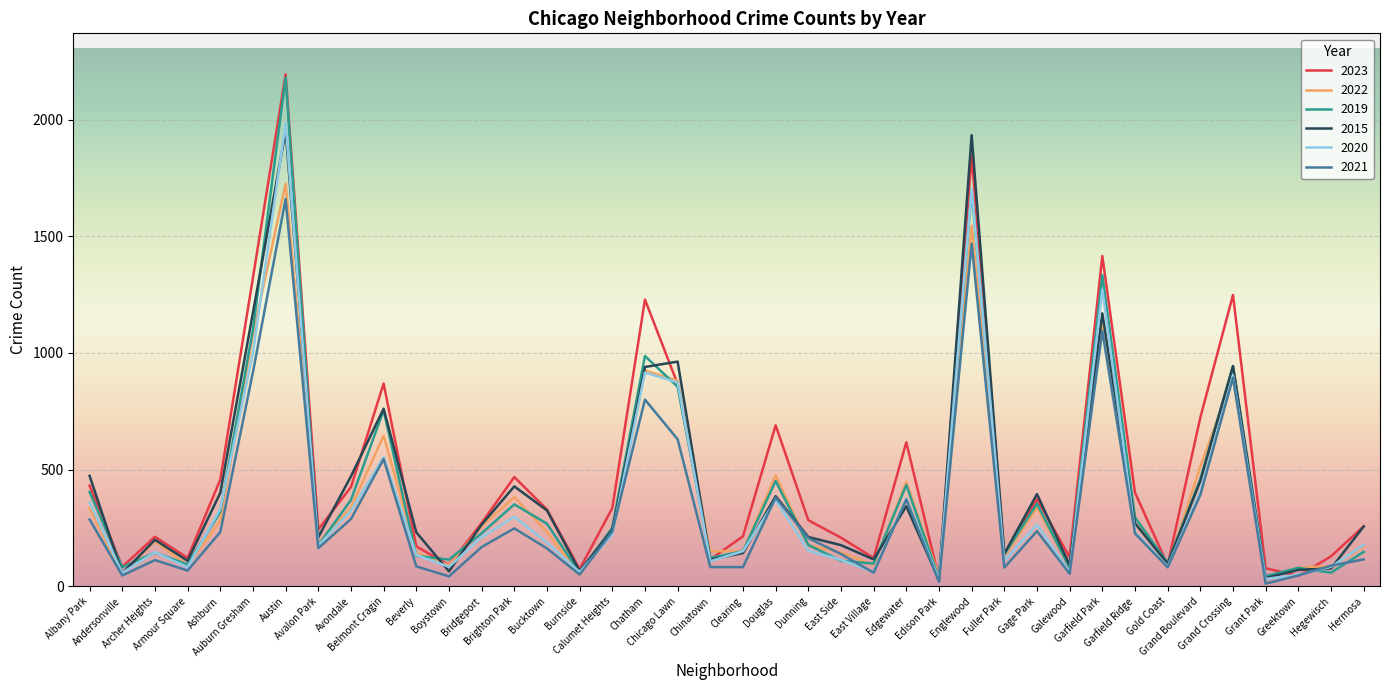

Which series has the largest range (max minus min)?

2023